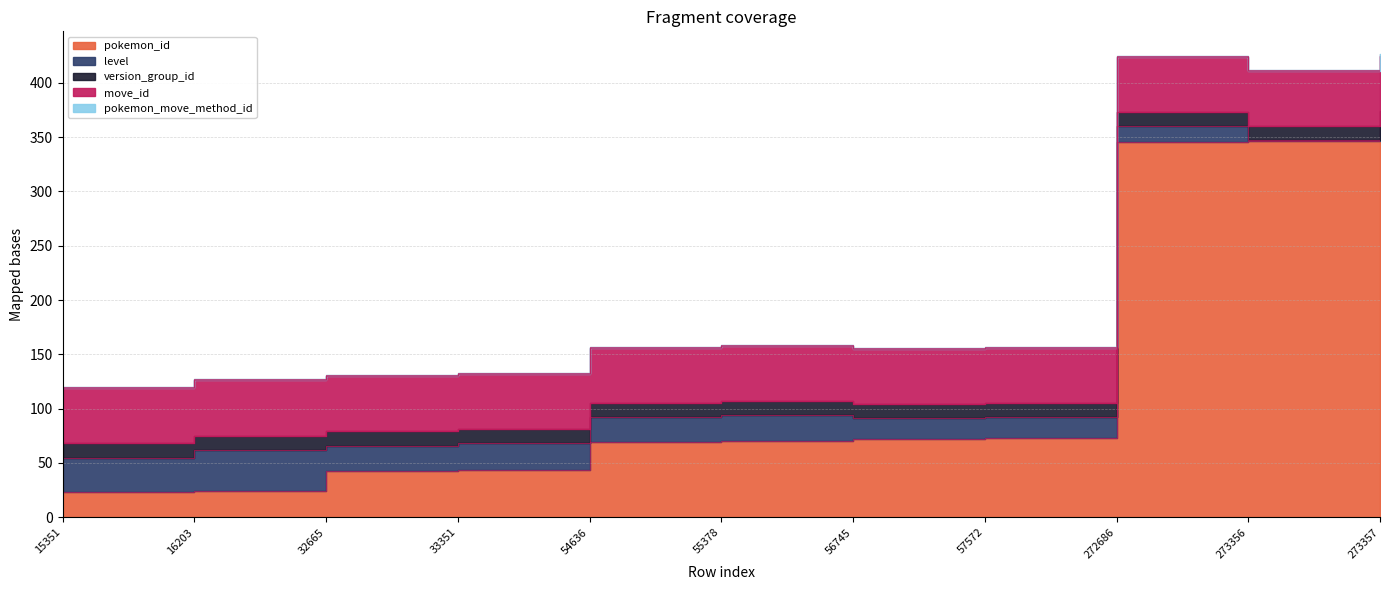

At 273357, list the series in order from largest to smallest.

pokemon_id, move_id, level, version_group_id, pokemon_move_method_id